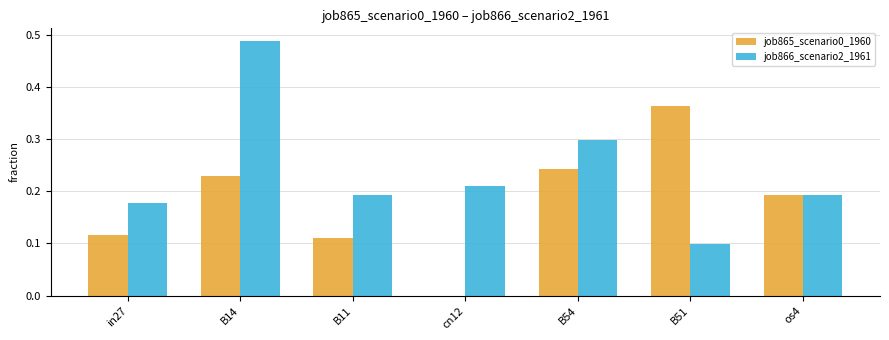

Which label corresponds to the largest value in the chart?

B14